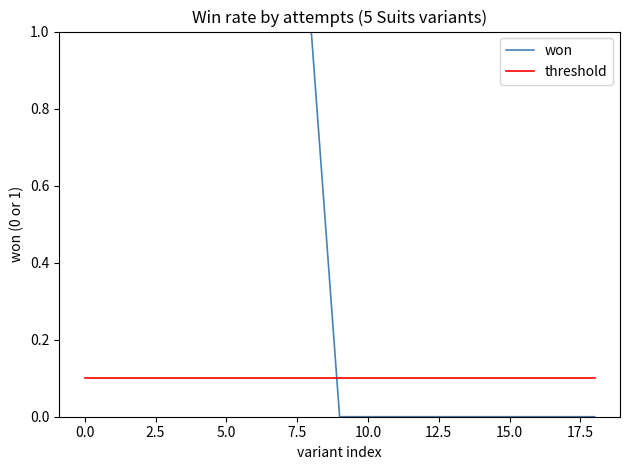

What is the sum of all won values?

9.0